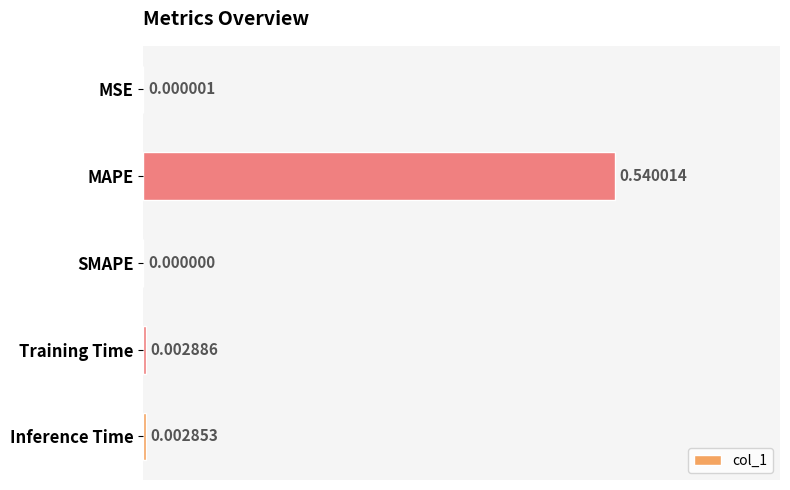

Which category has the highest value across all series?

MAPE